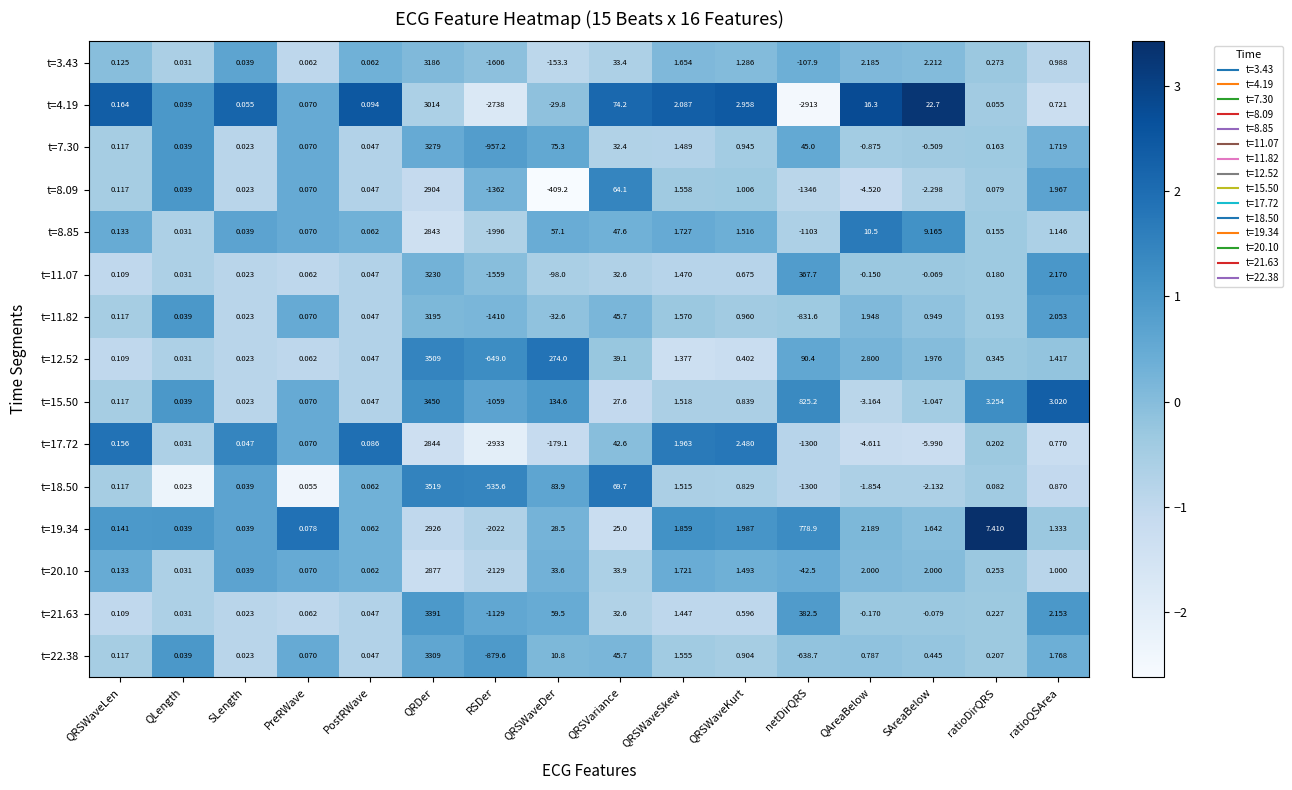

At which label is t=8.85 closest to 423?

QRSWaveDer